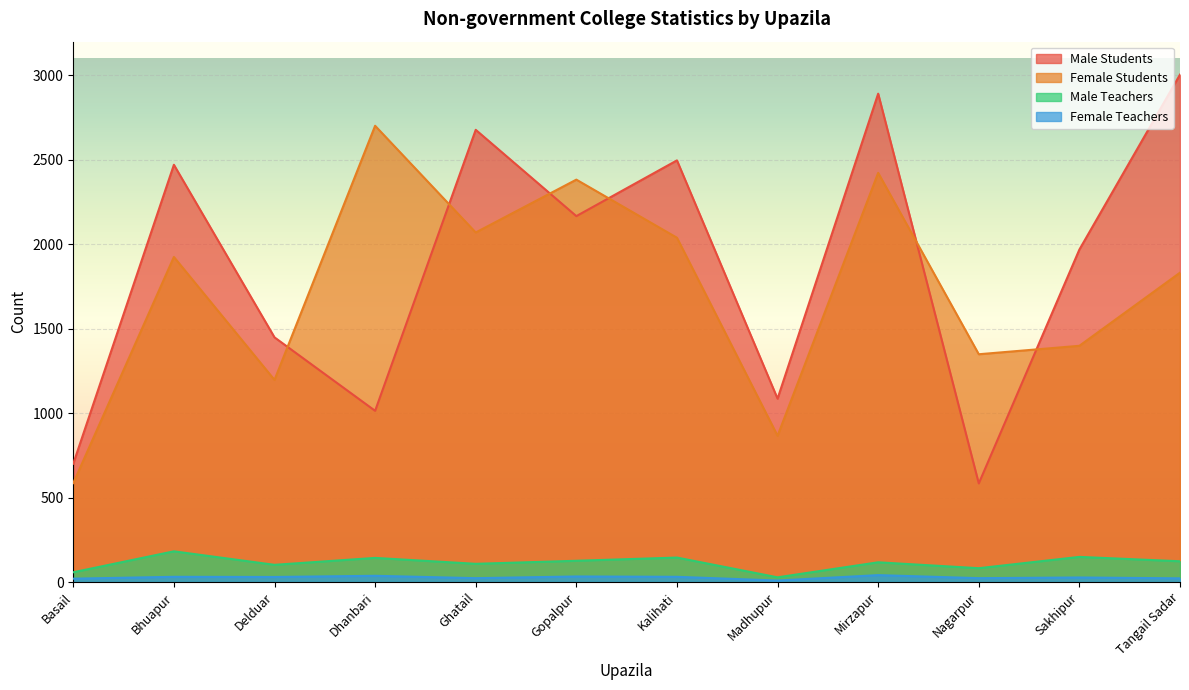

Rank the series by their maximum value, from highest to lowest.

Male Students, Female Students, Male Teachers, Female Teachers